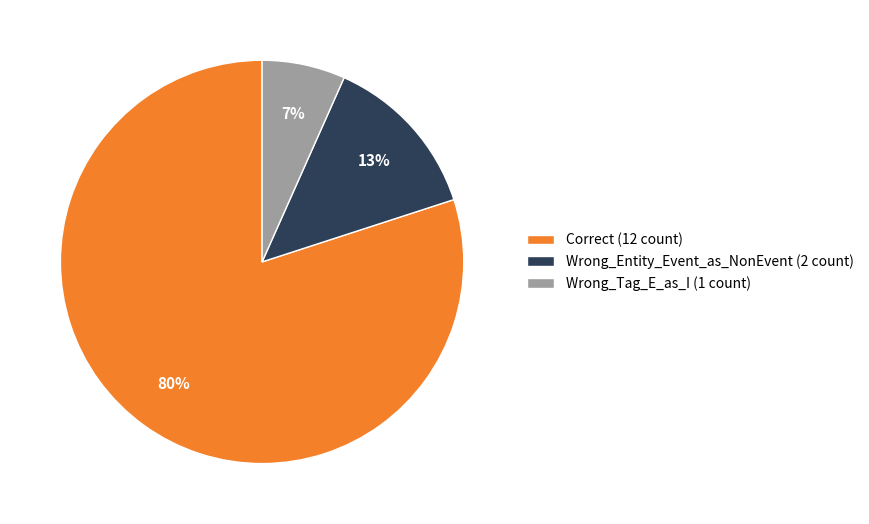

How many slices are in this pie chart?

3